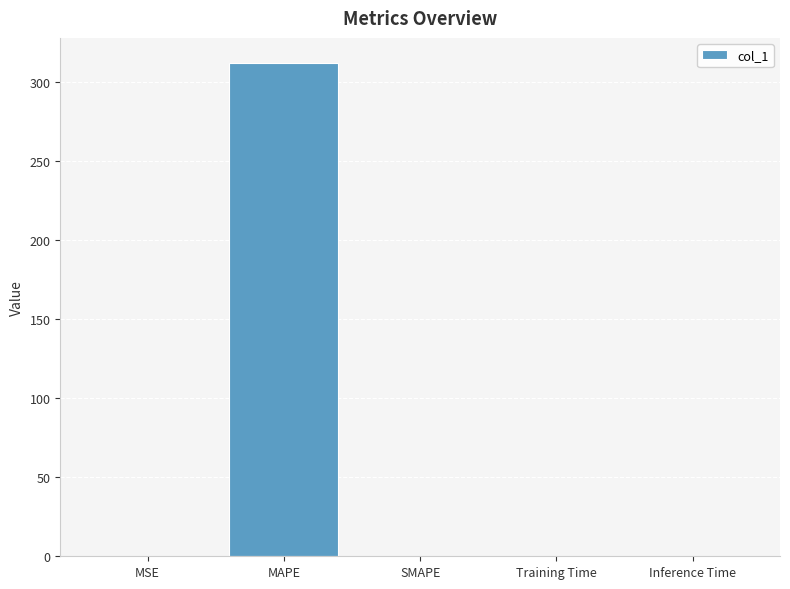

True or false: the data shows -140.2 at SMAPE.

False